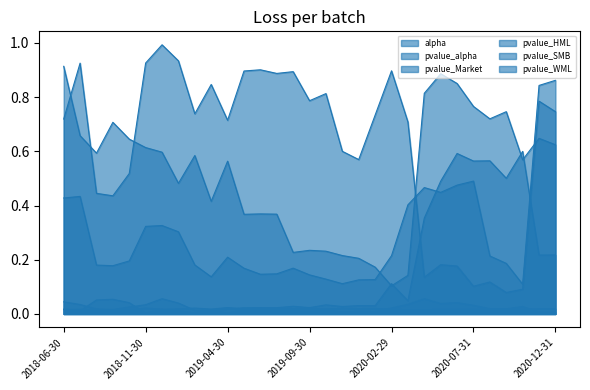

What is the average value of the pvalue_HML series?

0.3